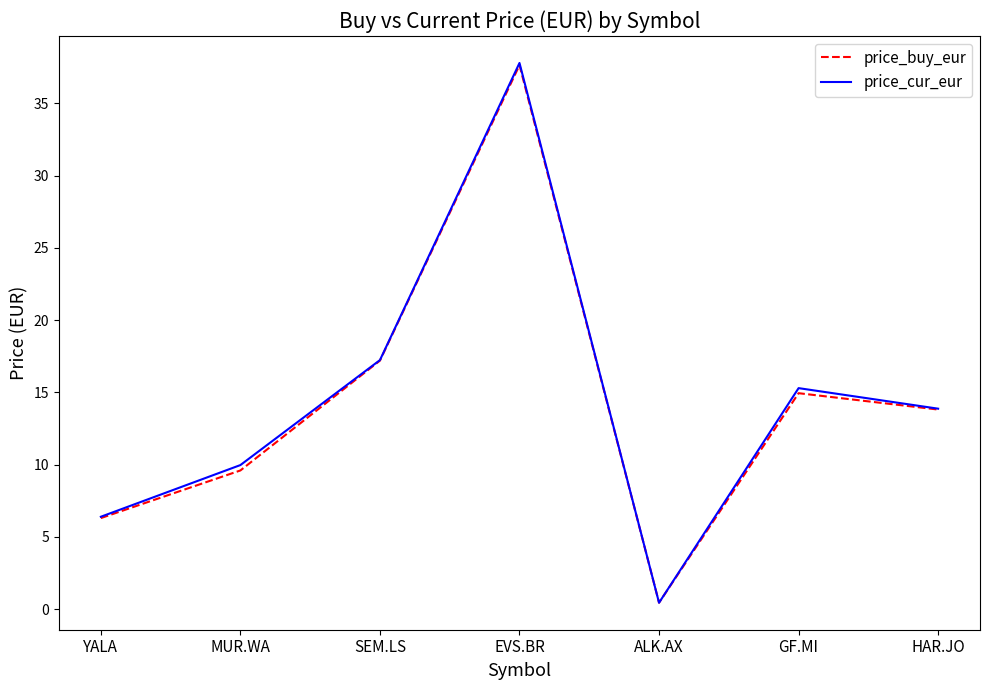

At which label is price_cur_eur closest to 19?

SEM.LS